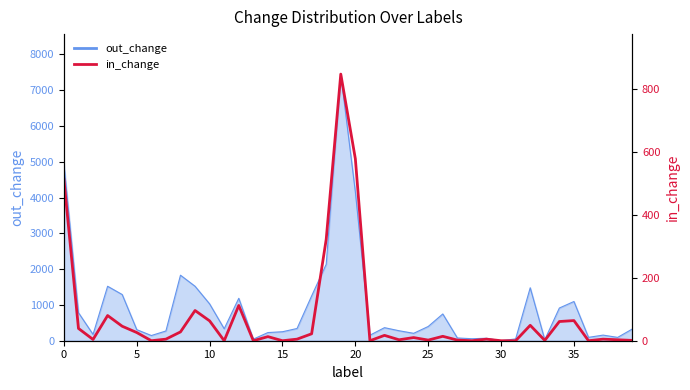

Reading left to right, extract all data points from this chart.

513	39	4	80	46	26	0	5	28	96	63	0	112	0	13	0	5	22	322	847	578	0	17	3	10	2	14	2	0	5	0	0	49	1	61	64	0	5	3	1